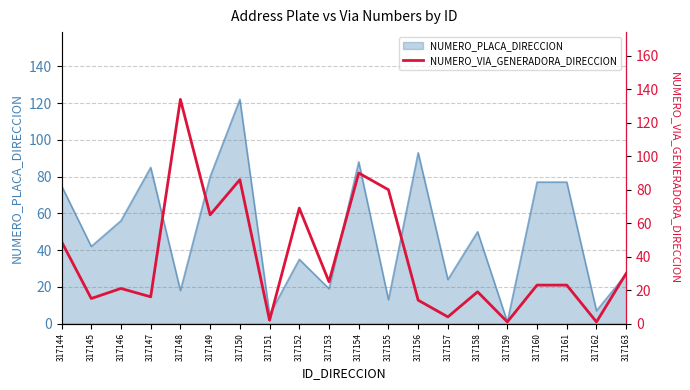

What is the highest value of the NUMERO_PLACA_DIRECCION series?

122